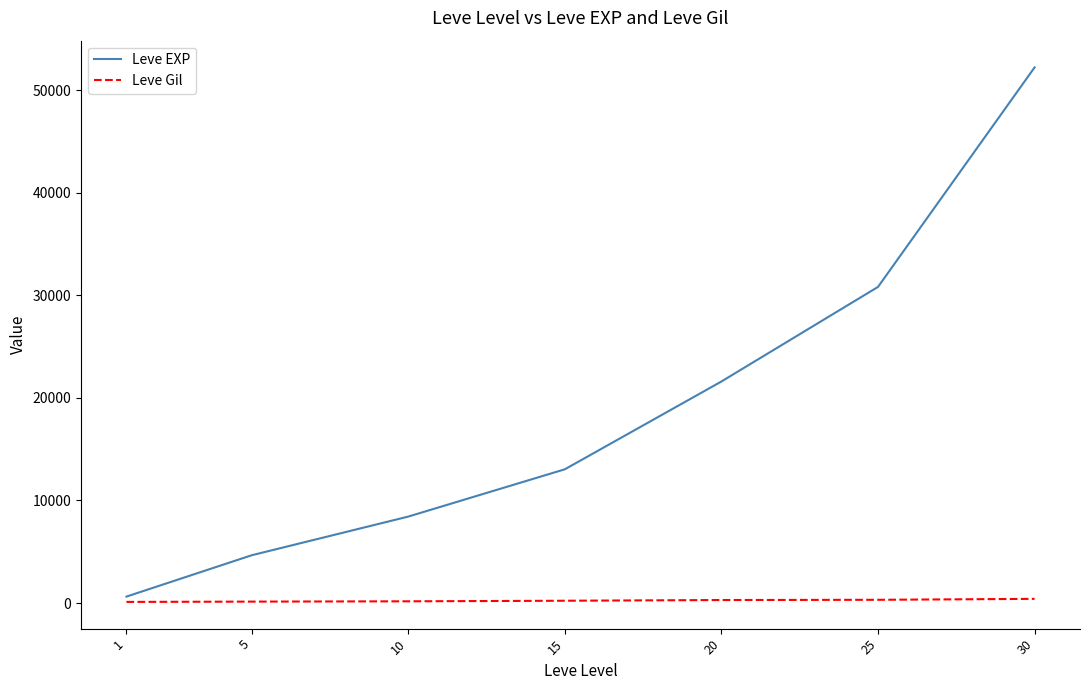

Which series has the widest spread of values?

Leve EXP